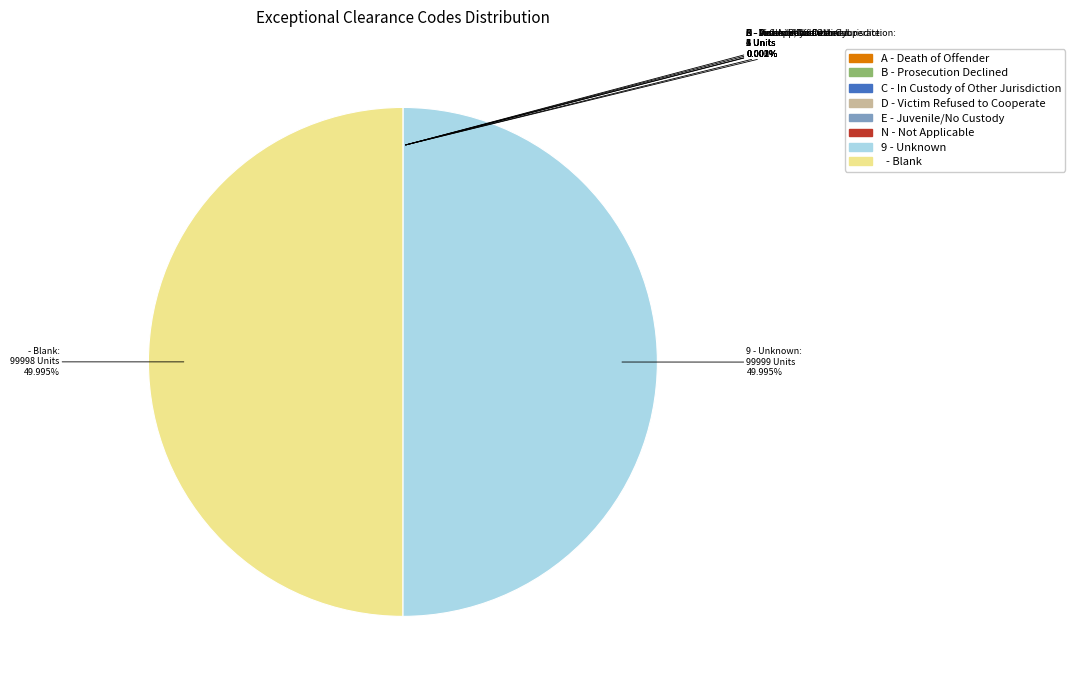

Count the number of slices in the pie.

8